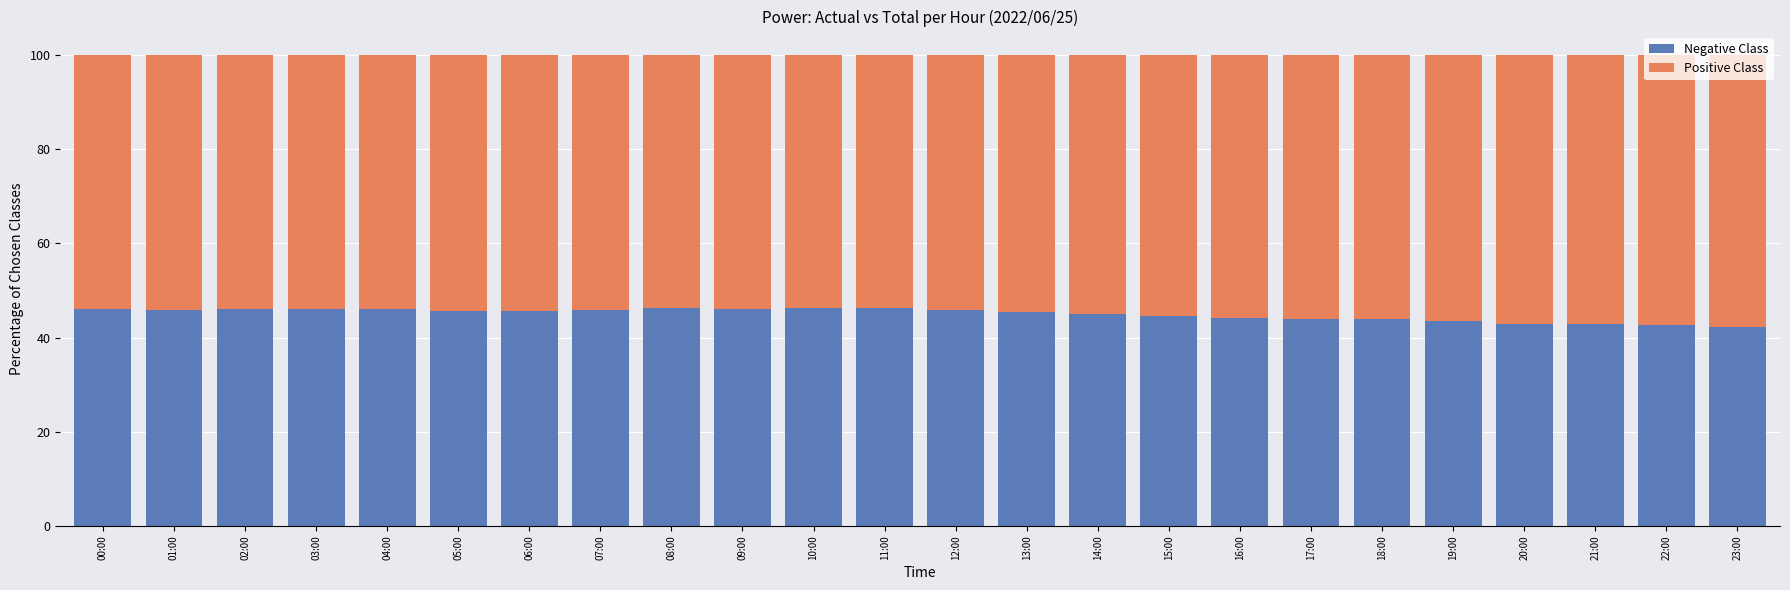

What is the highest value of the Negative Class series?

46.3